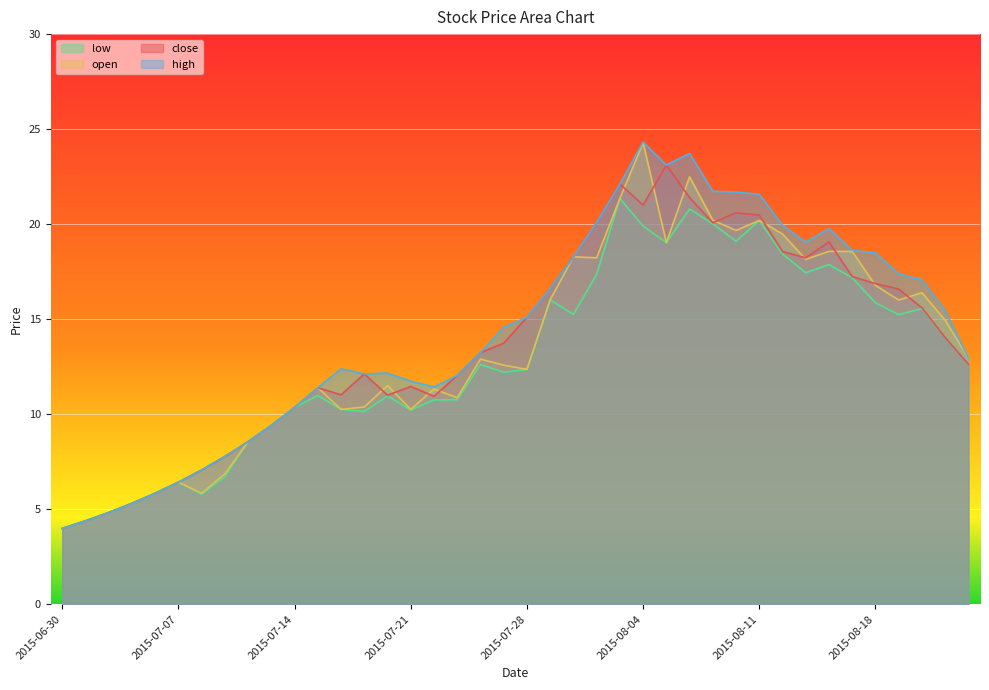

How many interior local valleys does the high series have?

4